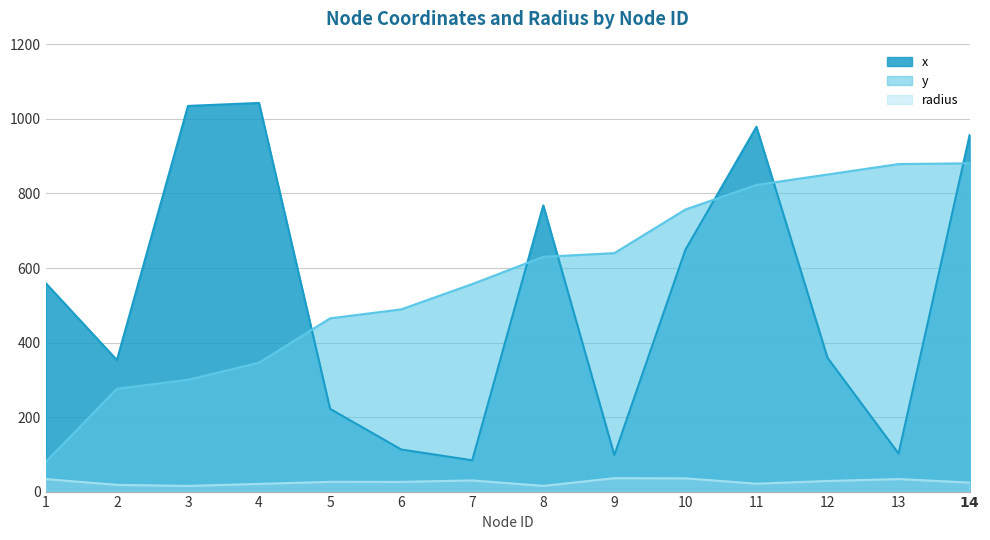

How many categories are shown in the chart?

14